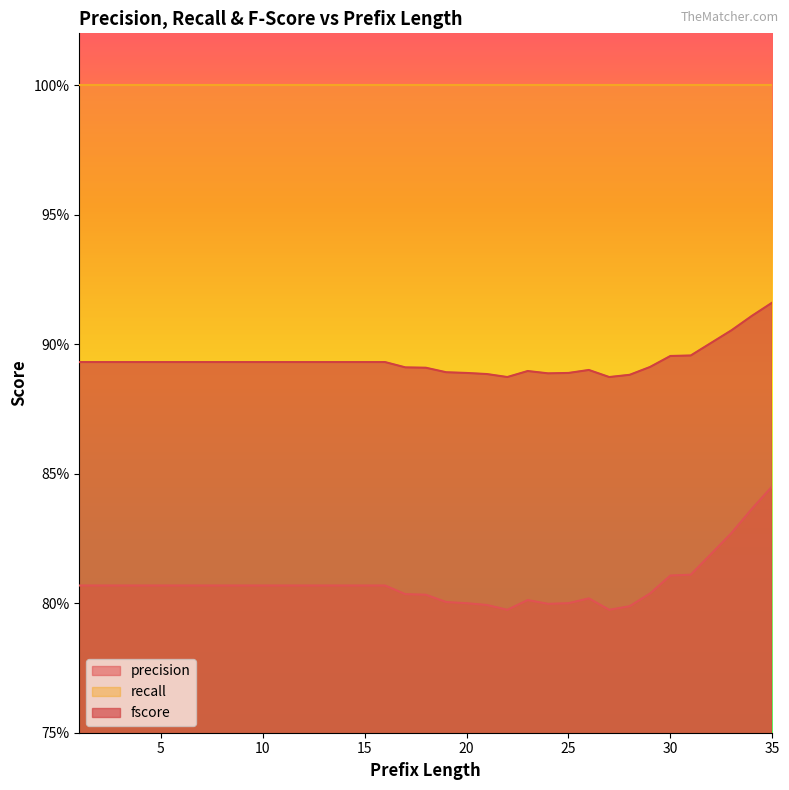

Does the chart display data point markers on the line(s)?

No